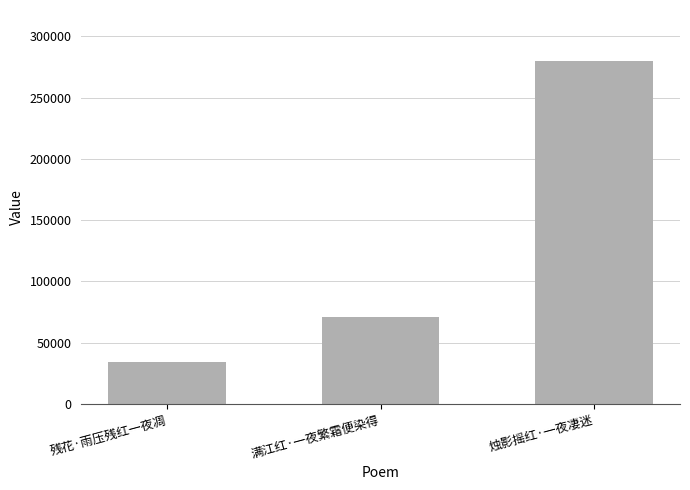

What is the sum of all values?

384295